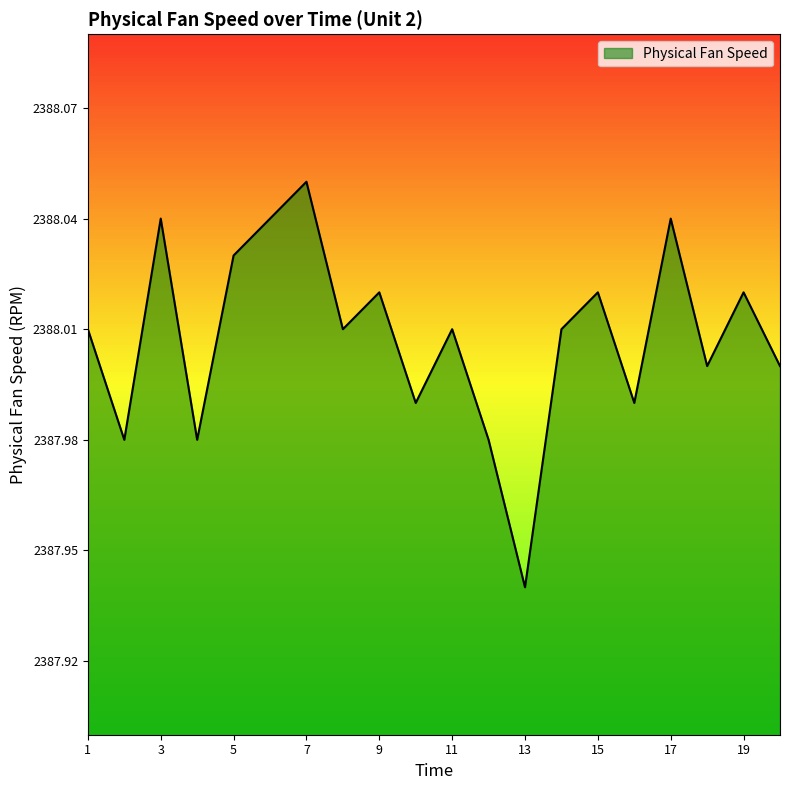

Reading left to right, what are all the values shown in this chart?

2388.0	2388.0	2388.0	2388.0	2388.0	2388.0	2388.1	2388.0	2388.0	2388.0	2388.0	2388.0	2387.9	2388.0	2388.0	2388.0	2388.0	2388.0	2388.0	2388.0